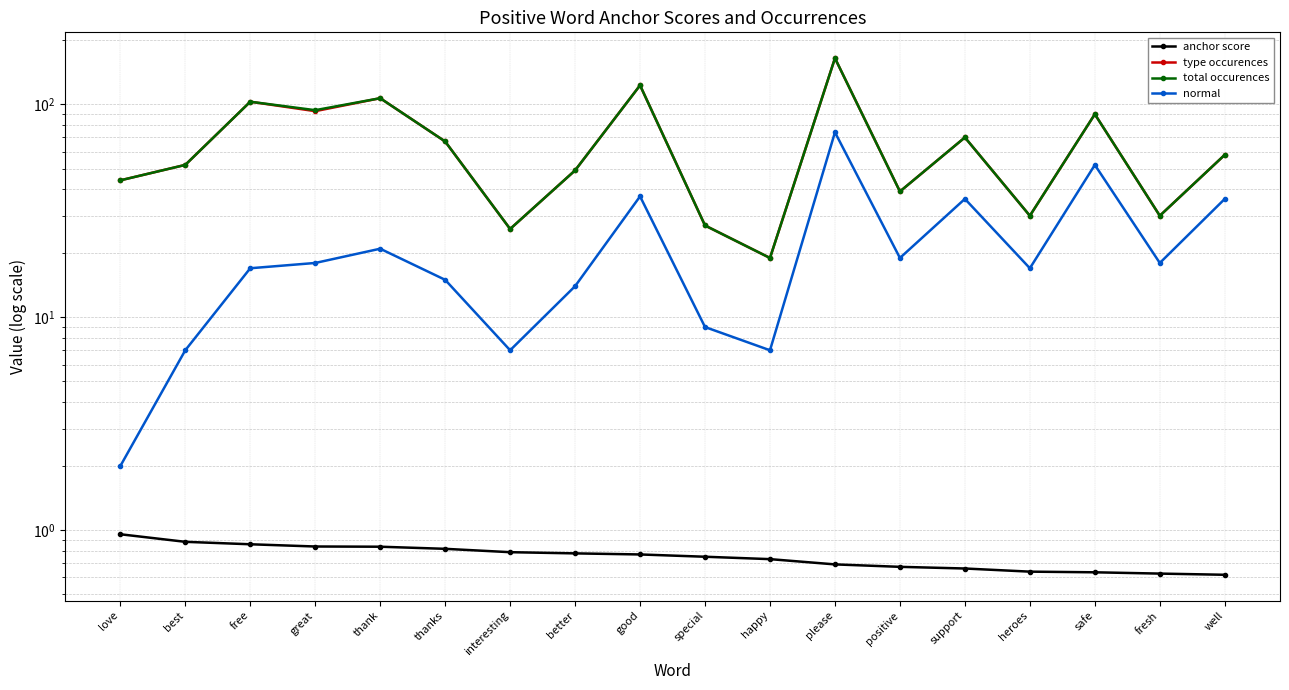

True or false: normal has a value of 53.3 at support.

False